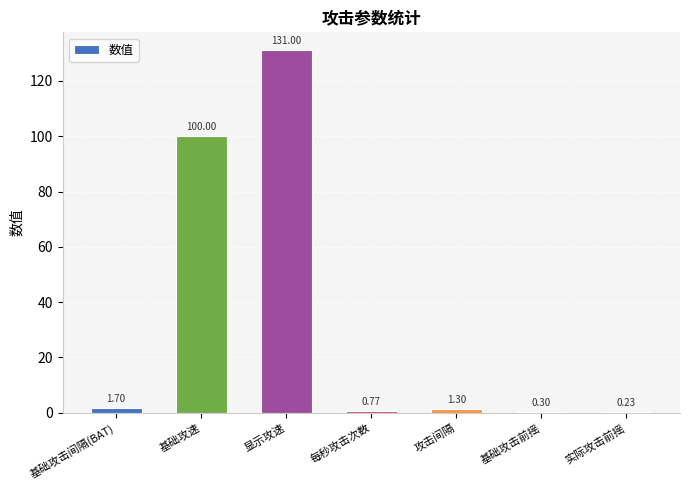

Between 显示攻速 and 基础攻速, which is larger?

显示攻速